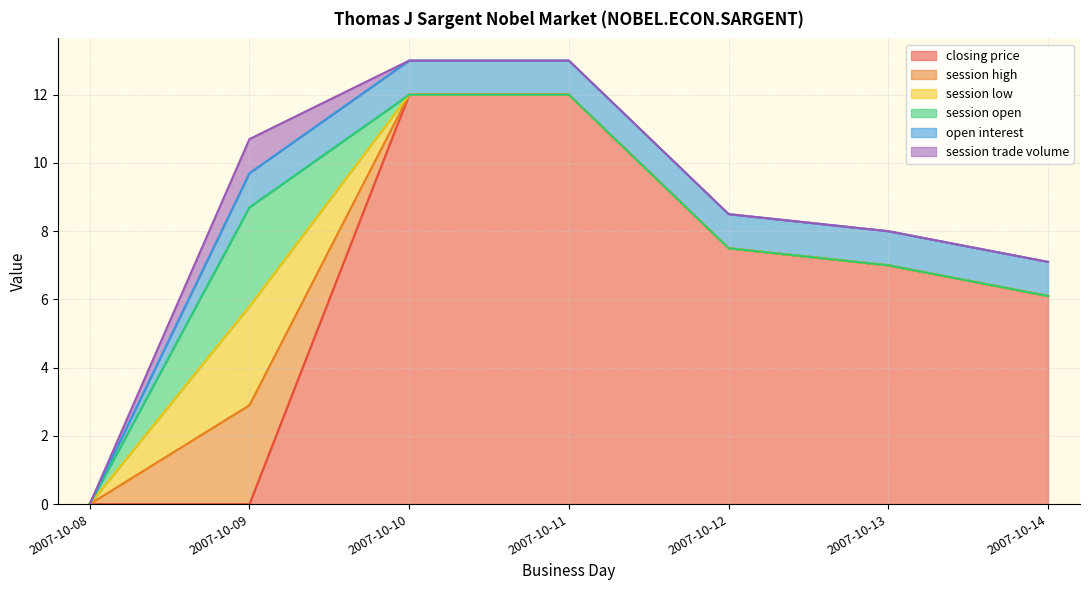

What is the sum of the open interest values at 2007-10-12 and 2007-10-10?

2.0